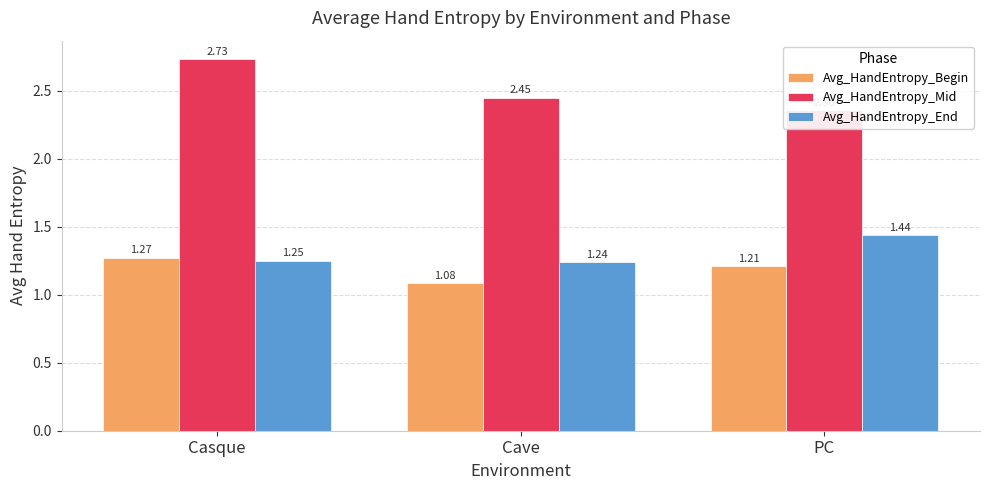

Reading left to right, list all the values displayed in this chart.

Avg_HandEntropy_Begin: Casque=1.3	Cave=1.1	PC=1.2
Avg_HandEntropy_Mid: Casque=2.7	Cave=2.4	PC=2.4
Avg_HandEntropy_End: Casque=1.2	Cave=1.2	PC=1.4